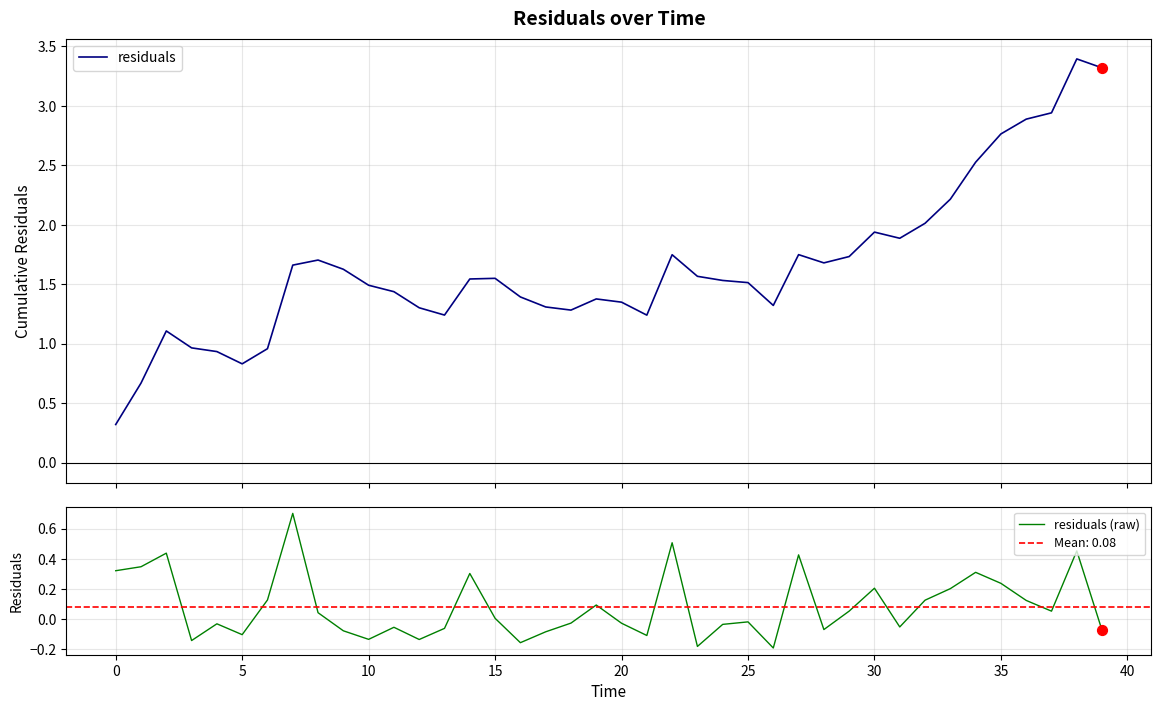

Which series reaches the minimum Y coordinate?

residuals (raw)